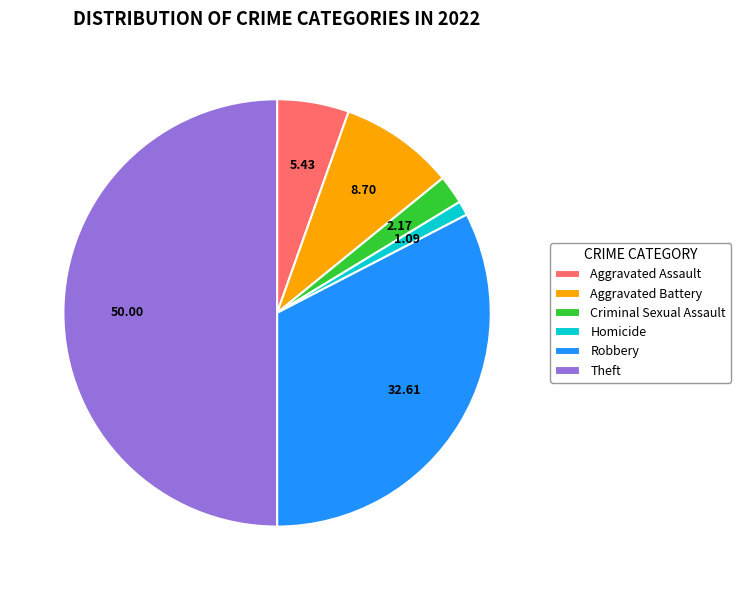

What is the ratio of the value at Aggravated Battery to the value at Aggravated Assault?

1.6